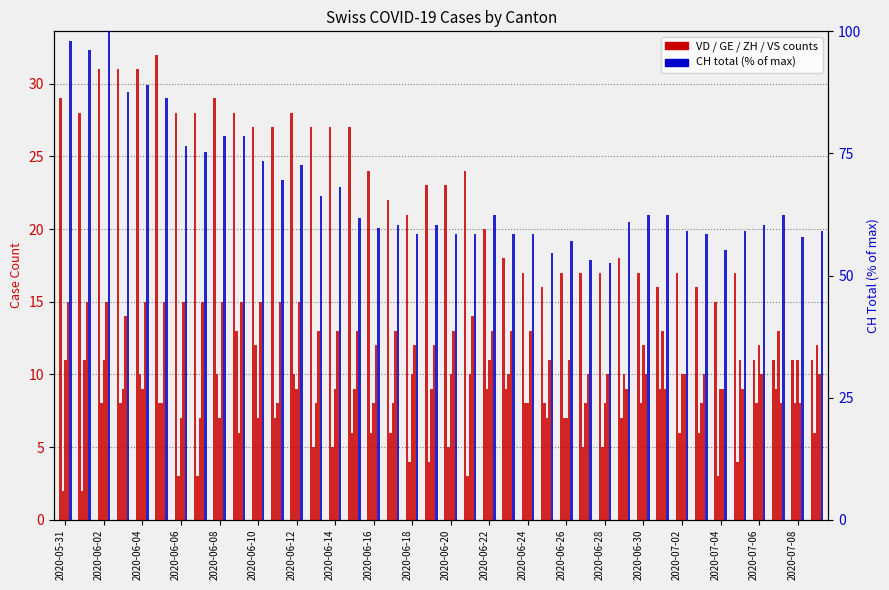

What is the minimum value for GE?

2.0